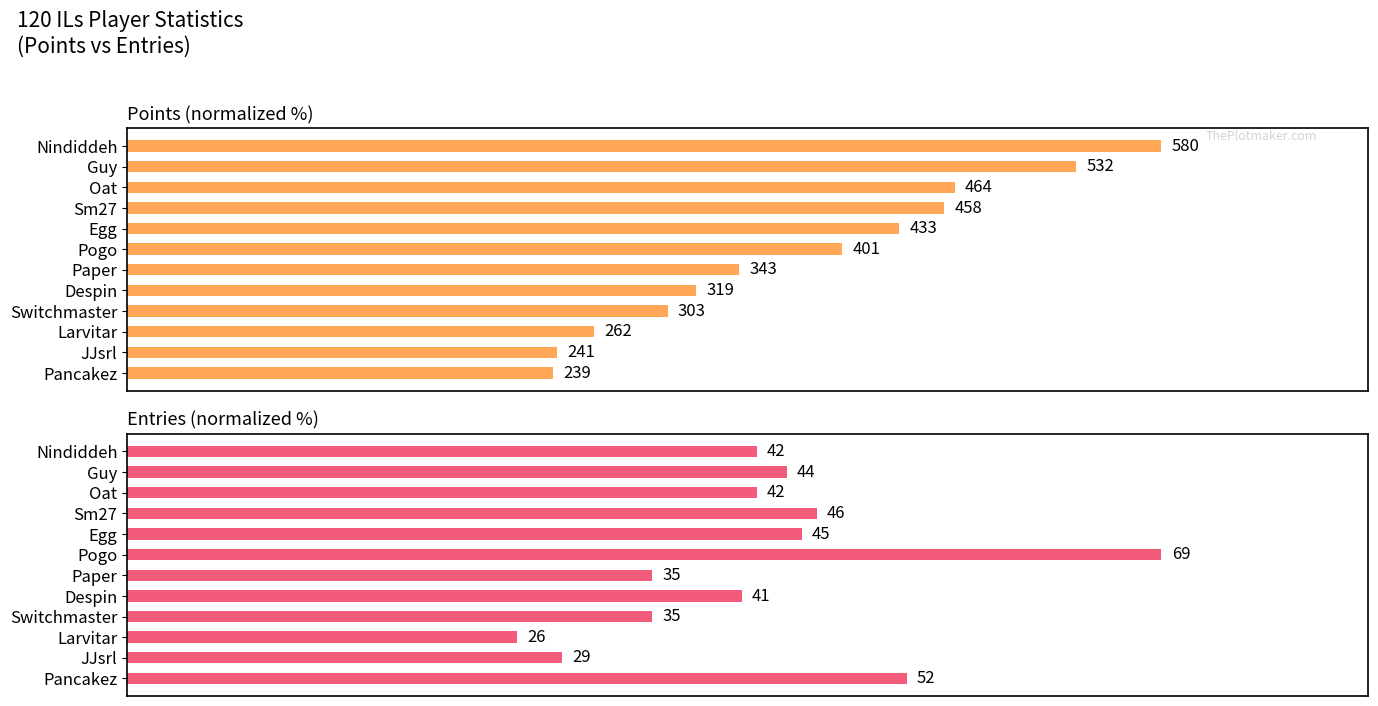

What are all the series names shown in the legend?

Points, Entries